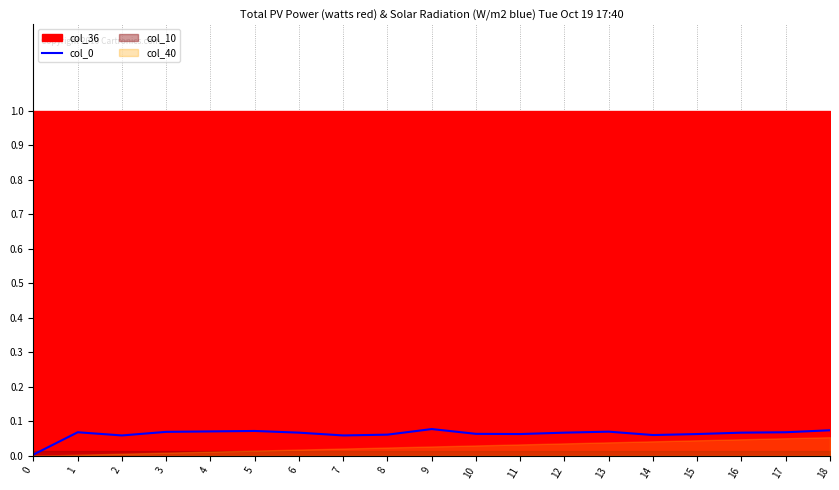

At which category does the data reach its first local valley?

2